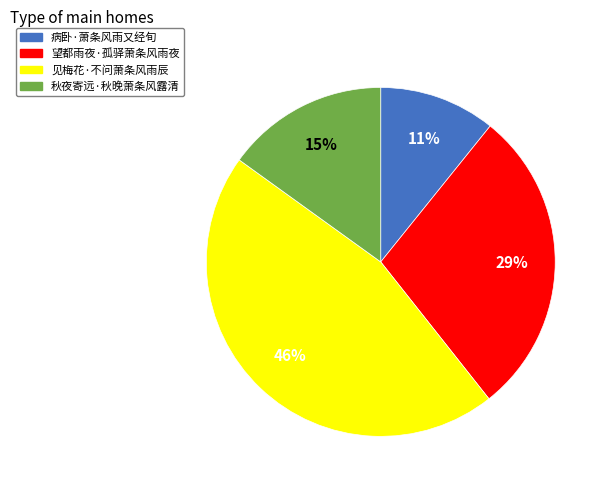

Count the number of slices in the pie.

4